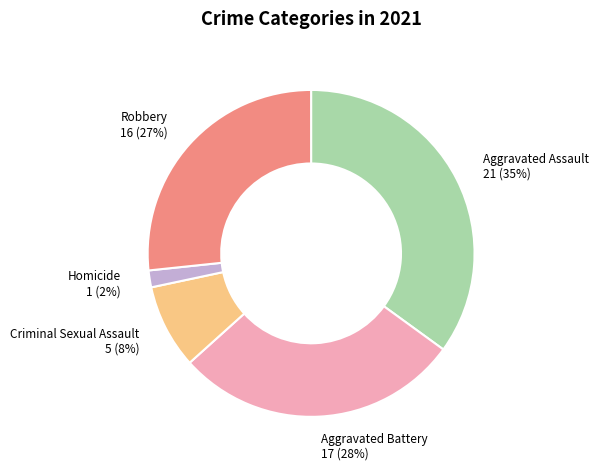

Do Robbery and Homicide together represent more than half of the pie?

No